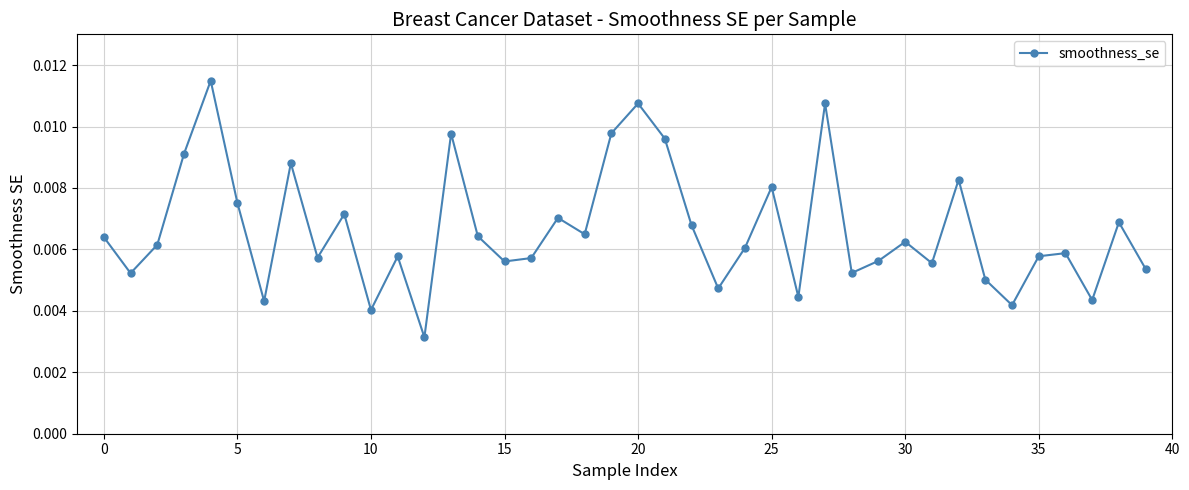

How many interior local valleys (lower than both neighbors) does the data have?

13